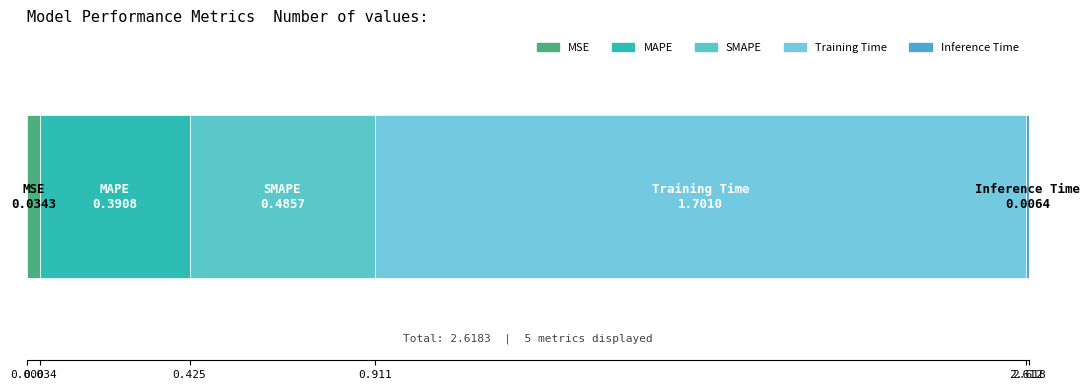

How many bars are there in total?

5